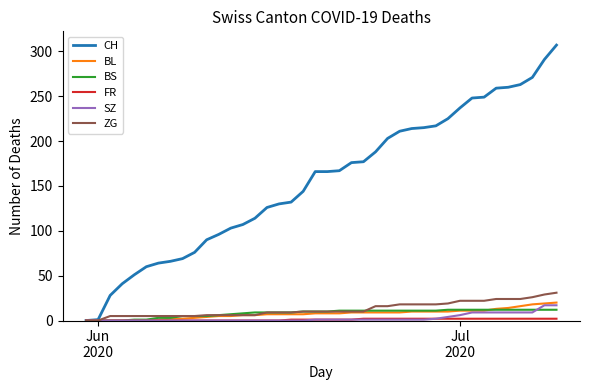

Which series has the largest total across all categories?

CH